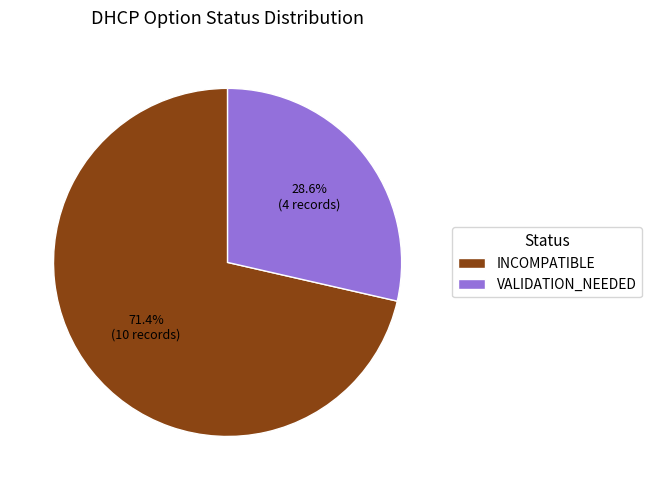

Which category has the biggest portion of the pie?

INCOMPATIBLE